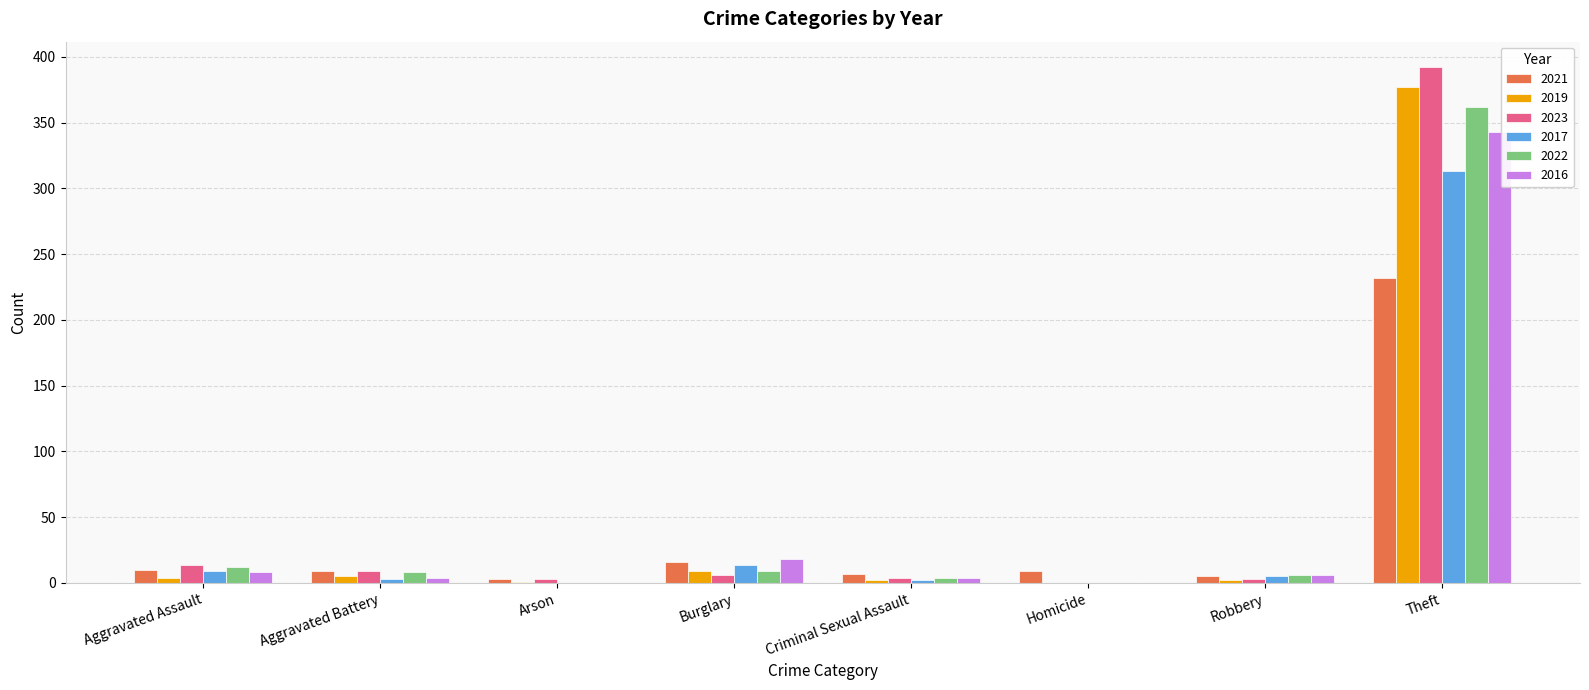

The 2017 series shows 9 at Aggravated Assault. True or false?

True